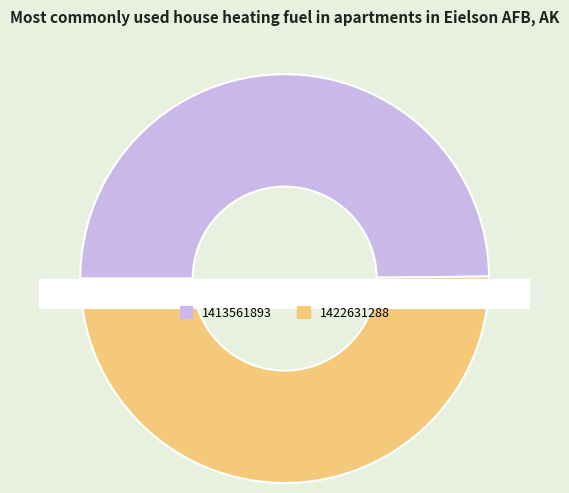

How many segments does this pie chart have?

2